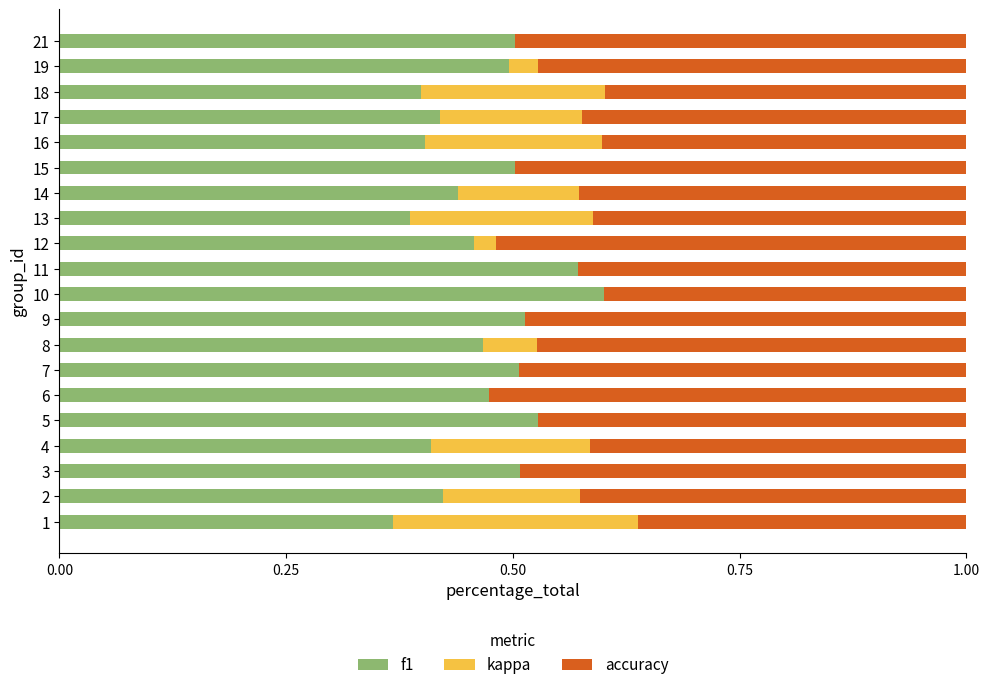

Is it true that f1 equals 0.2 at 11?

False